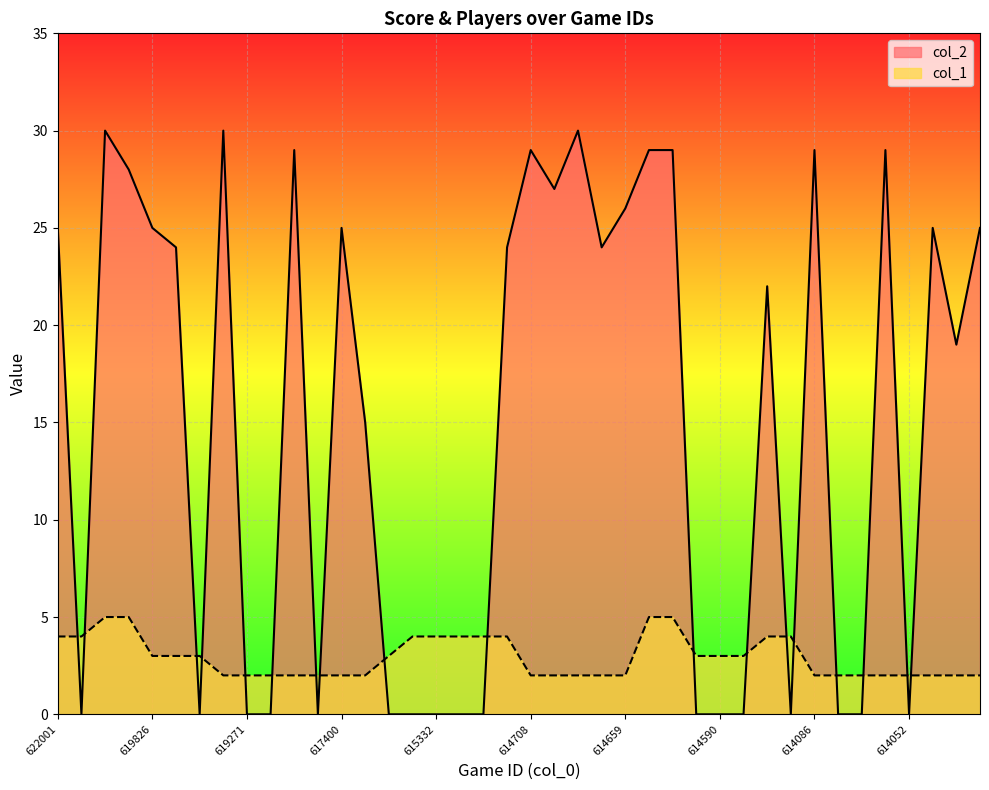

What is the difference between the second highest and minimum values in the col_2 series?

30